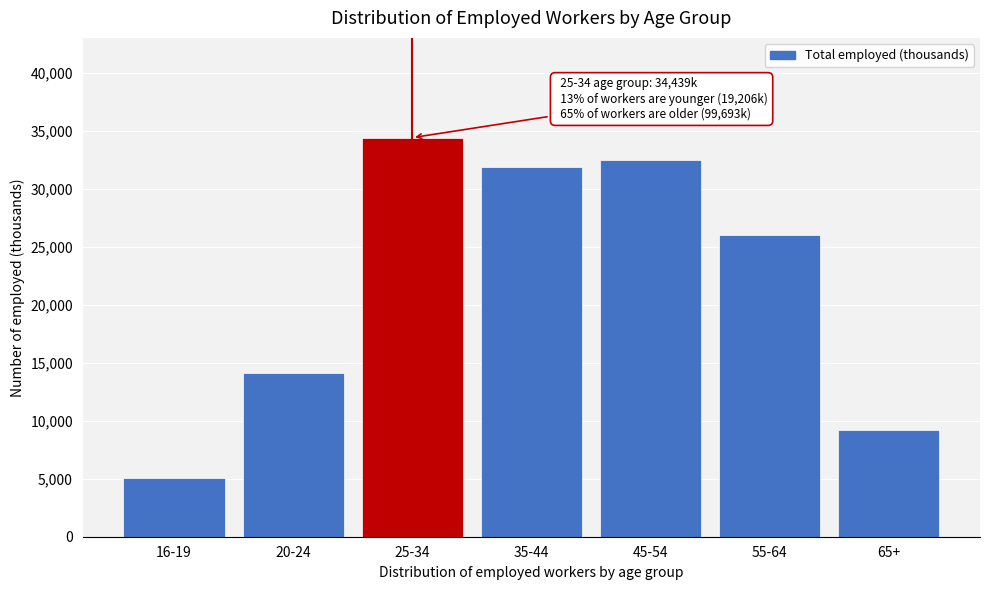

Reading left to right, what are all the values shown in this chart?

5074	14132	34439	31892	32503	26064	9234